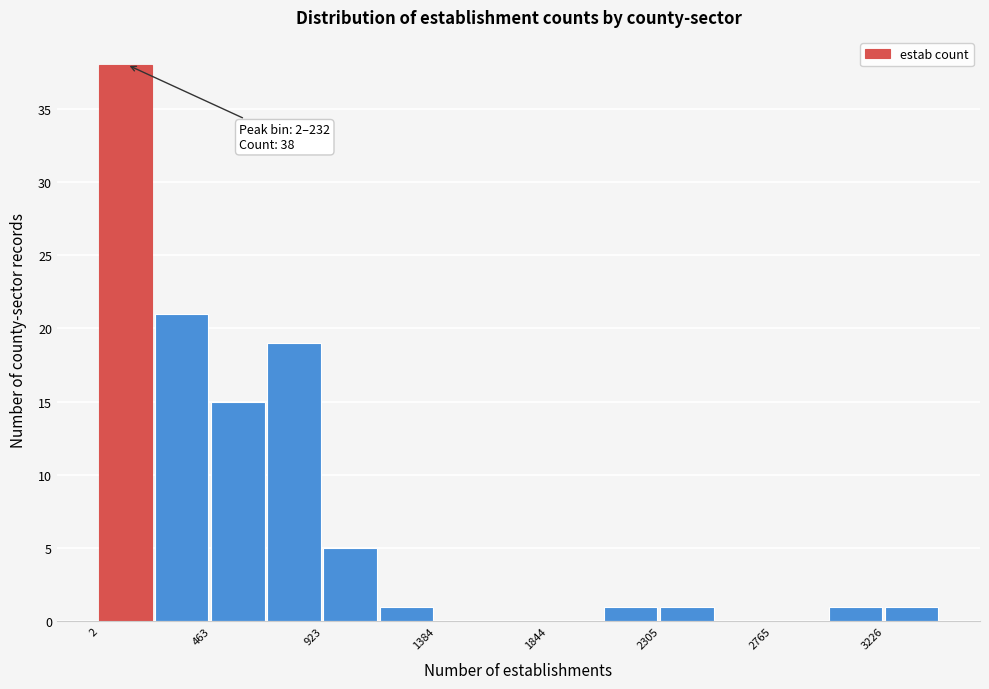

Which range on the x-axis has the tallest bar?

0 to 250